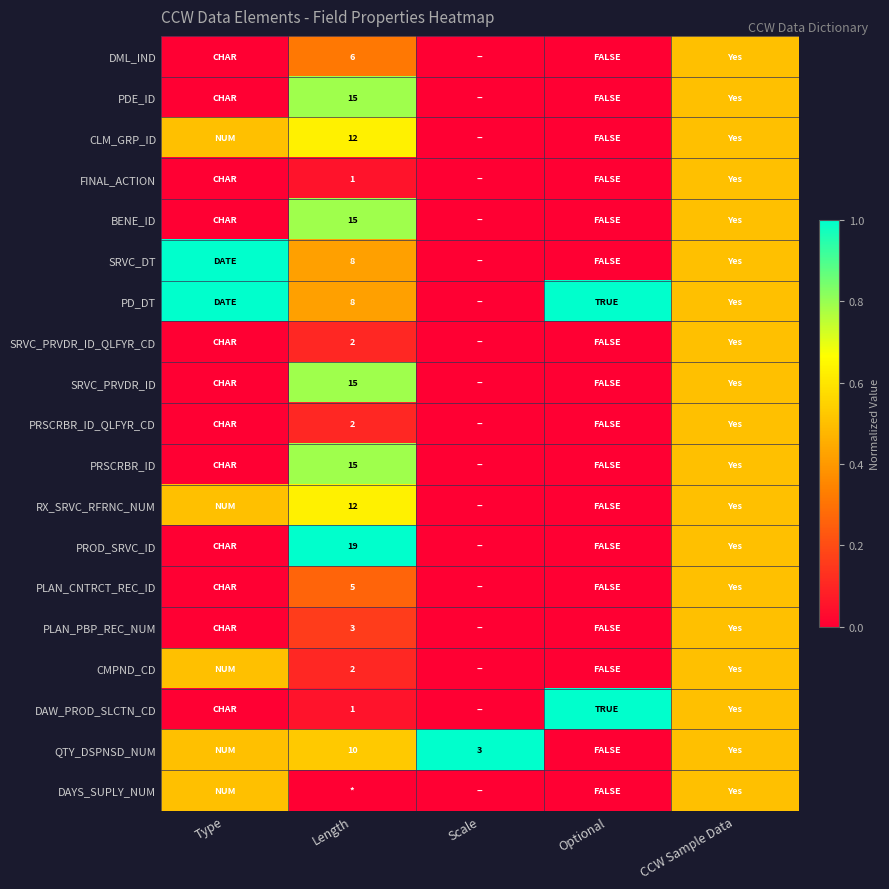

Is the value of SRVC_PRVDR_ID_QLFYR_CD at Length greater than the value of RX_SRVC_RFRNC_NUM at Length?

No